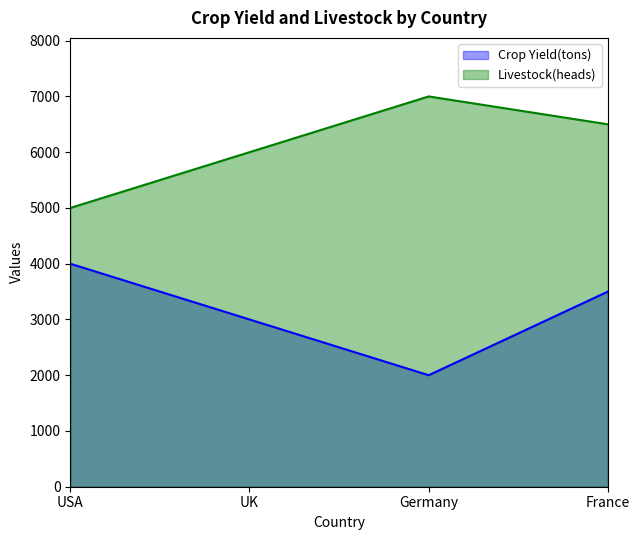

What is the difference between the Livestock(heads) values at USA and Germany?

2000